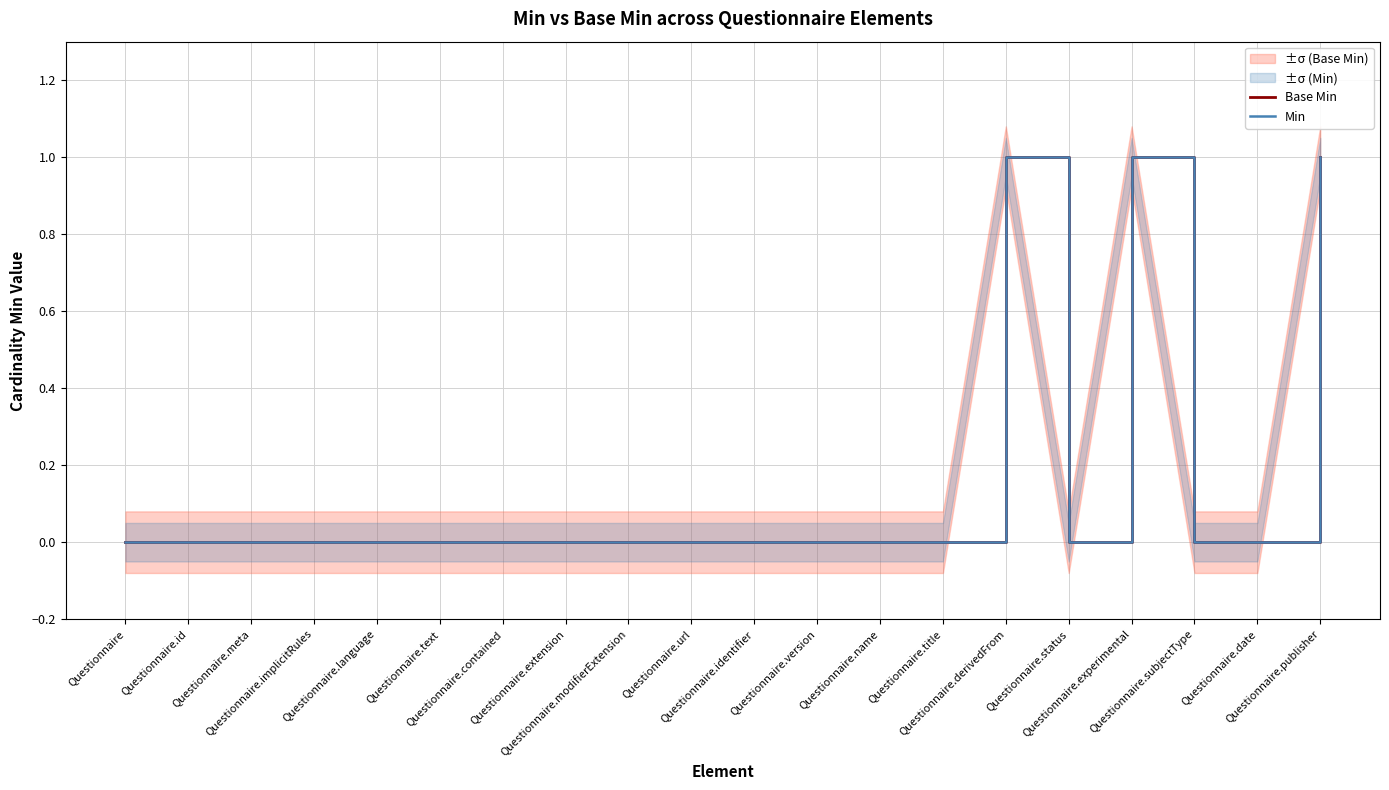

Rank the series by their maximum value, from lowest to highest.

Base Min, Min